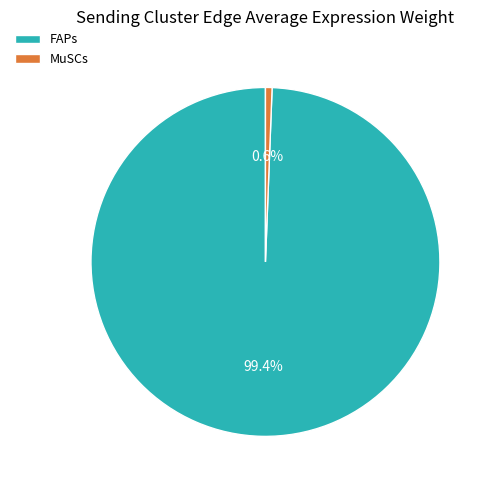

Between FAPs and MuSCs, which is larger?

FAPs